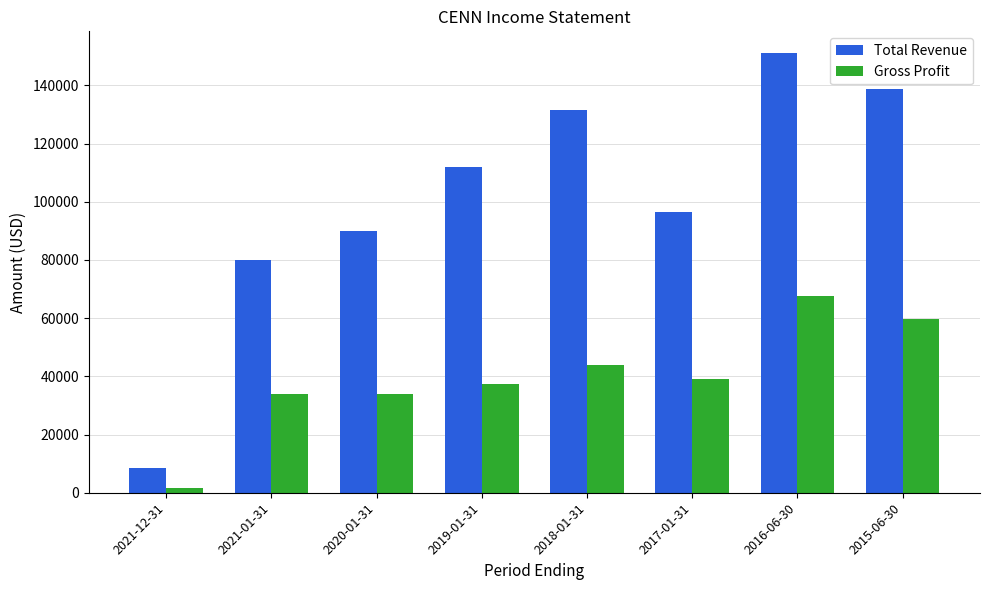

At how many categories does at least one series exceed 75830?

7